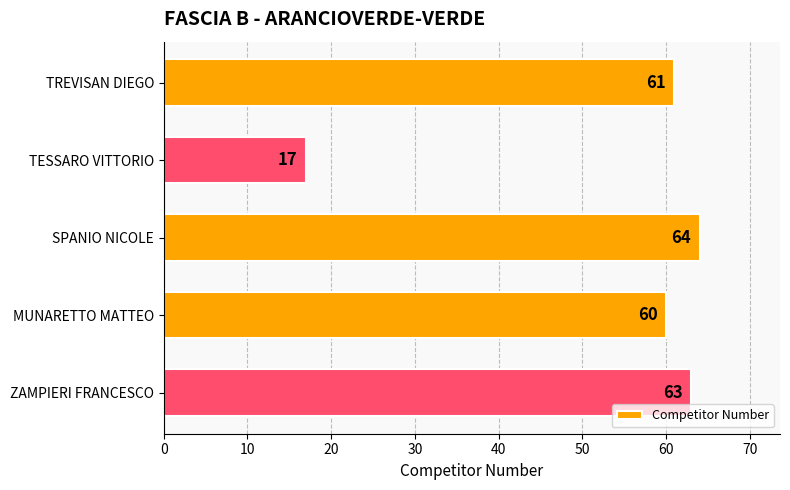

What is the difference between the maximum and minimum values?

47